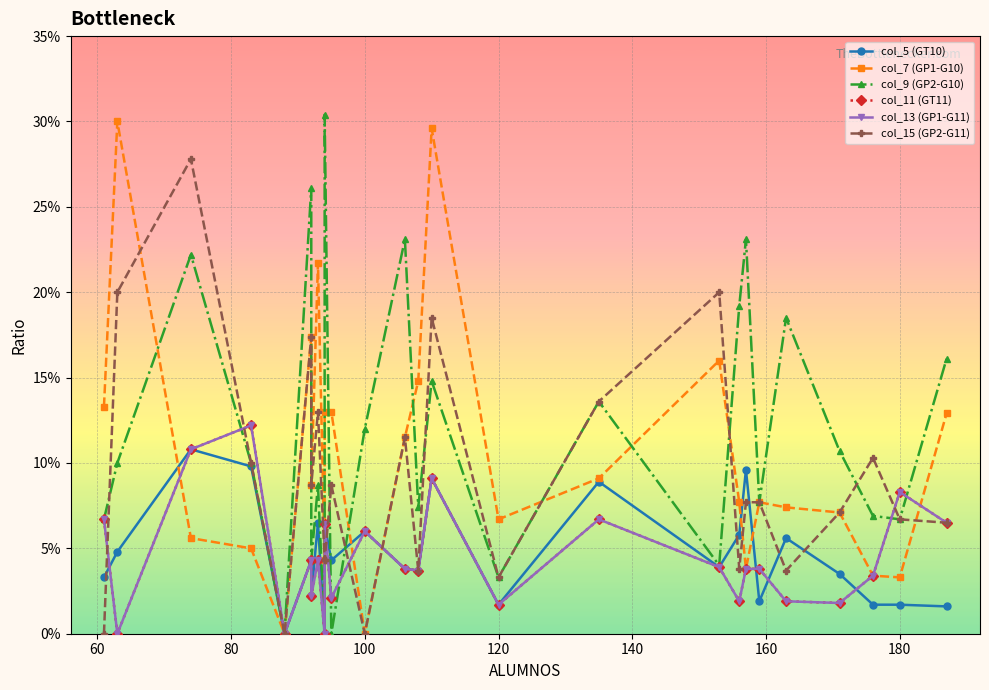

How many categories are shown in the chart?

26